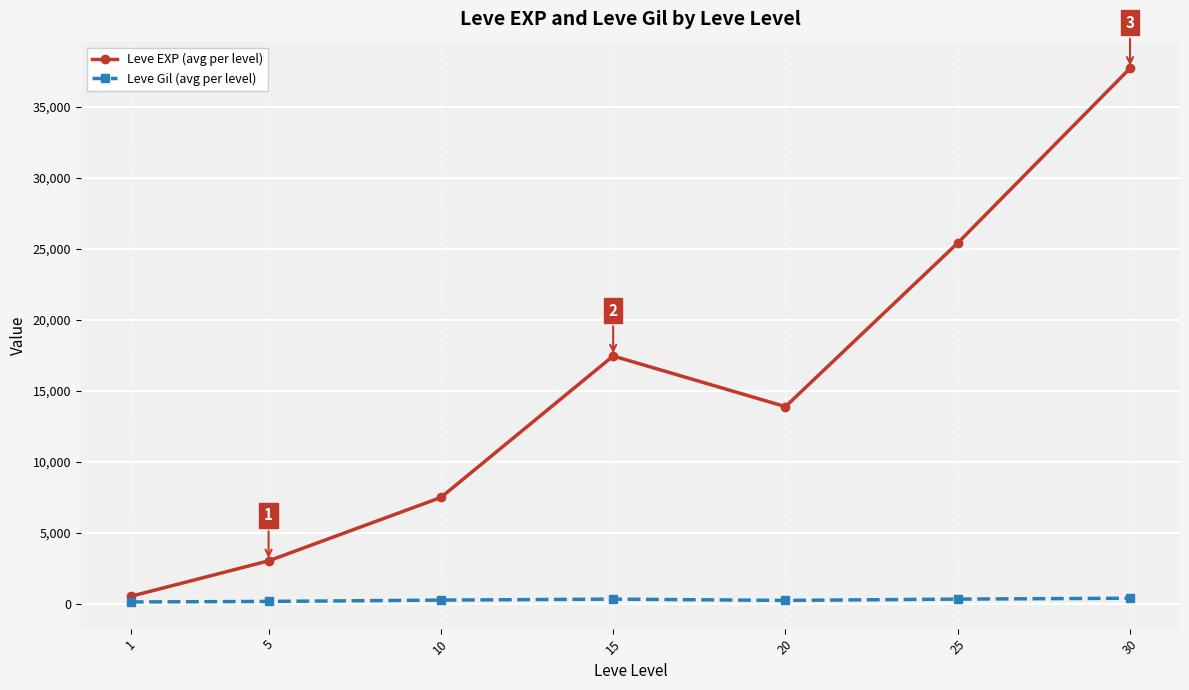

Which series has the largest total across all categories?

Leve EXP (avg per level)